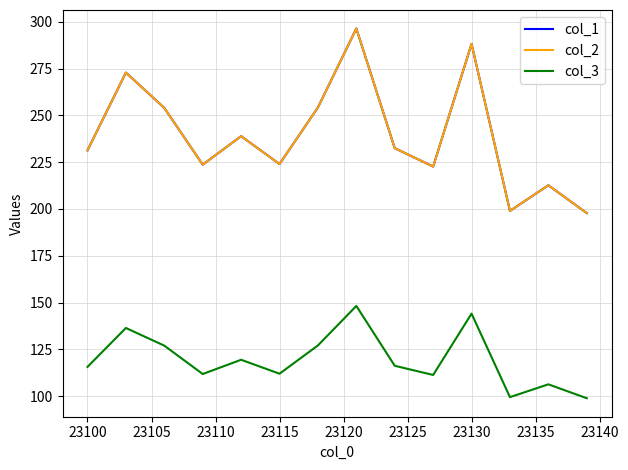

Does the chart have visible grid lines?

Yes